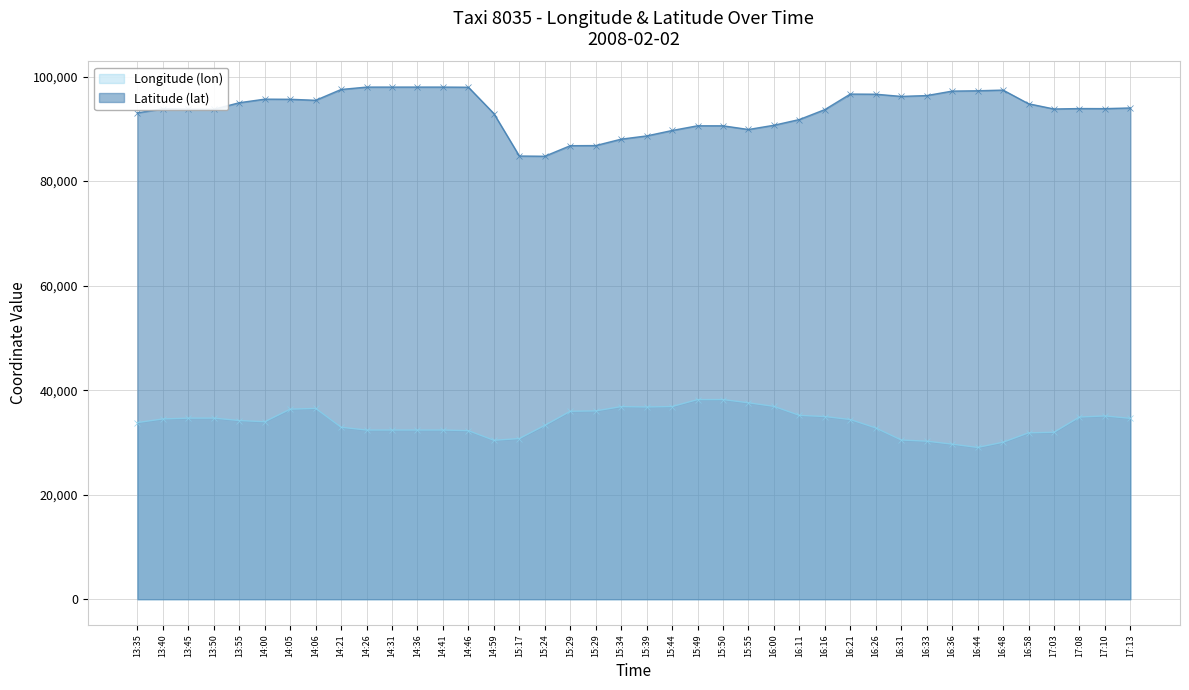

Which series has the widest spread of values?

Latitude (lat)